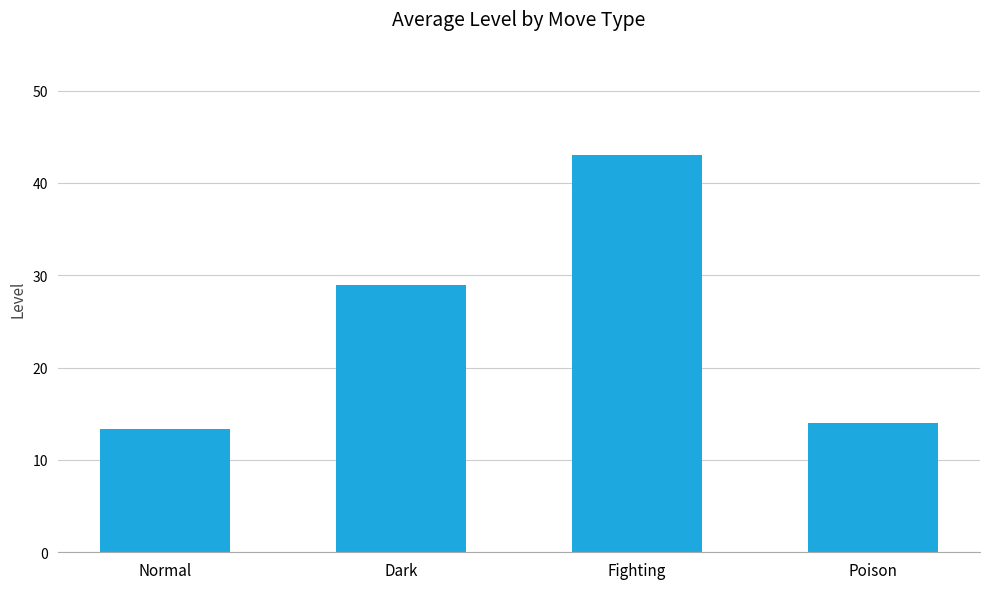

What is the difference between the maximum and second lowest values?

29.0